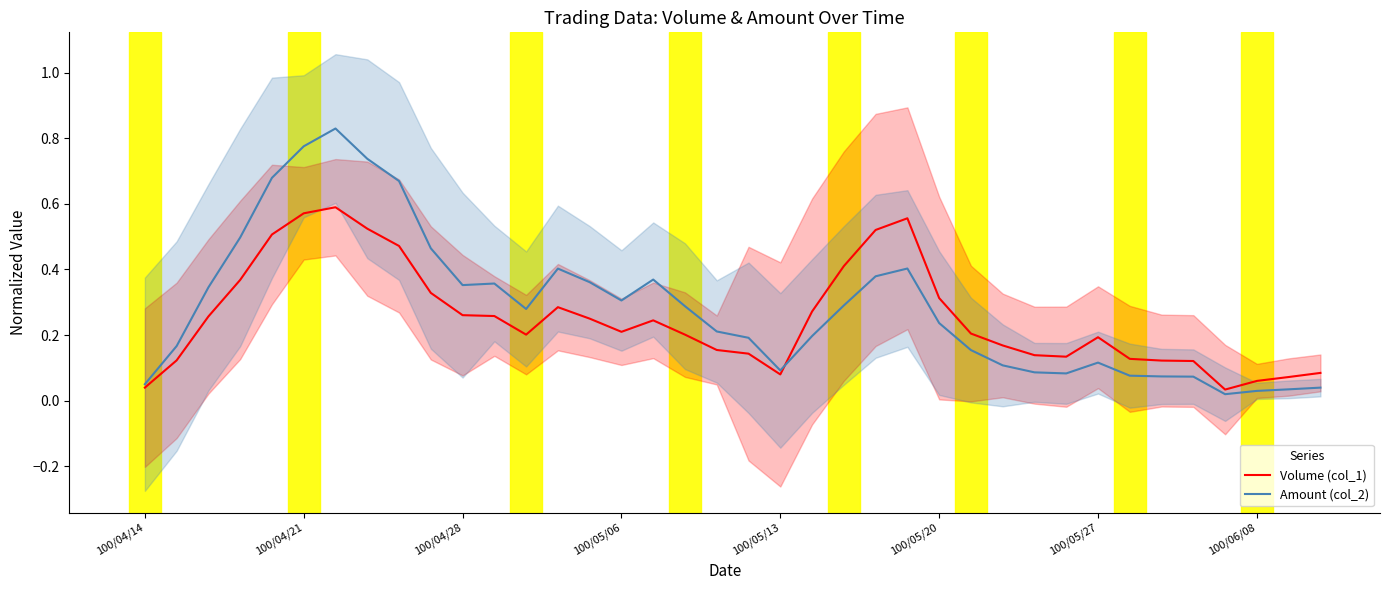

What is the sum of all Amount (col_2) values?

10.8